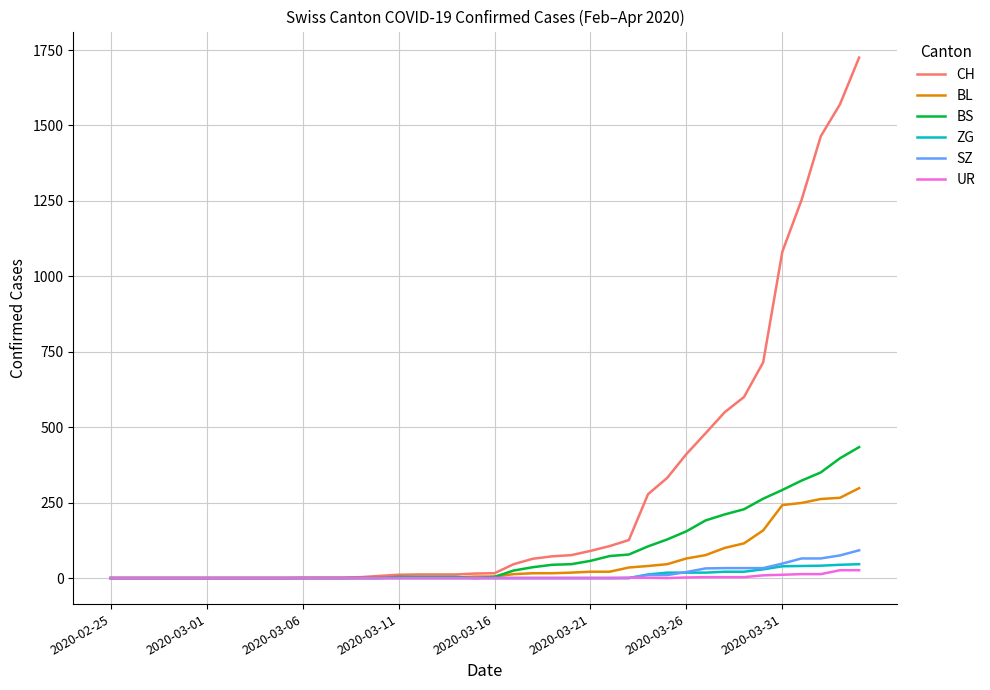

What are all the series names shown in the legend?

CH, BL, BS, ZG, SZ, UR